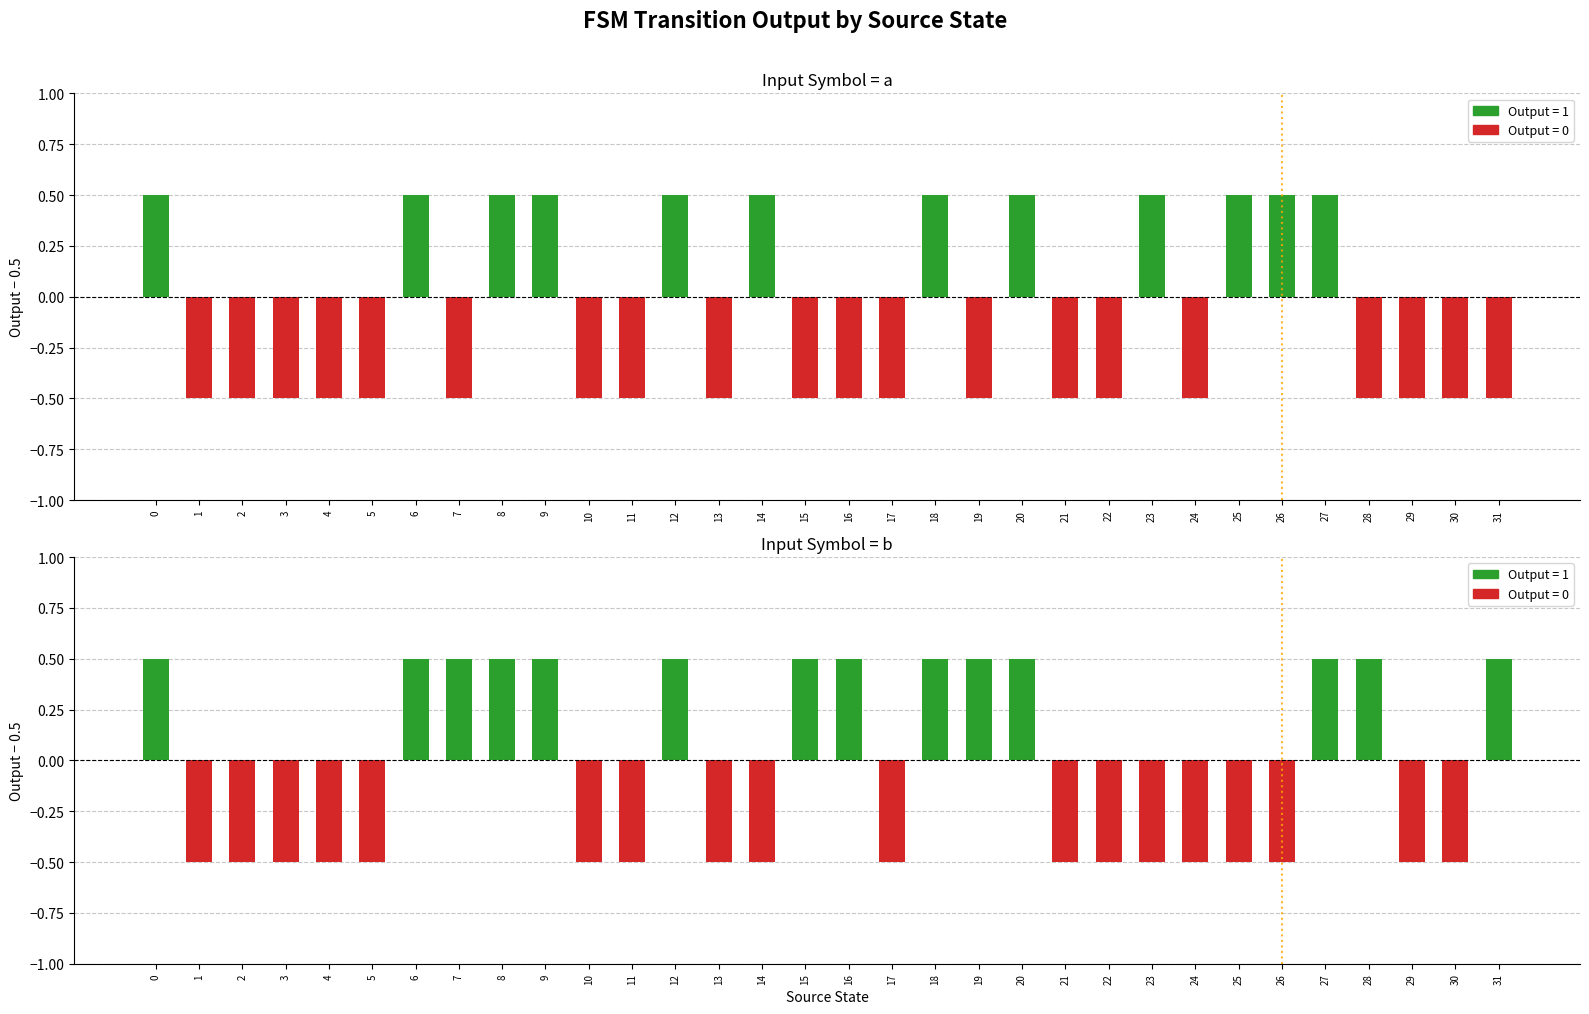

What is the highest value of the Input Symbol = b series?

0.5